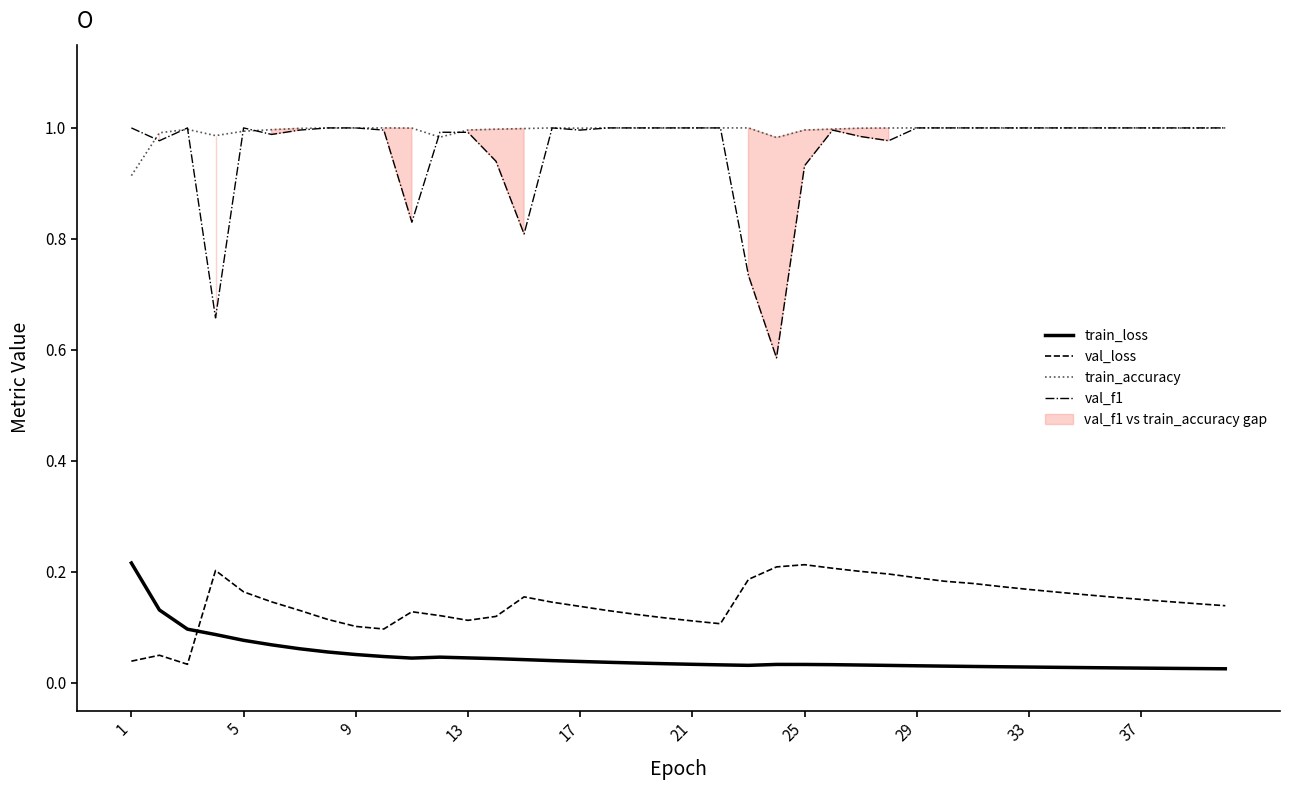

After their last crossing, which series has the higher values: train_loss or val_loss?

val_loss